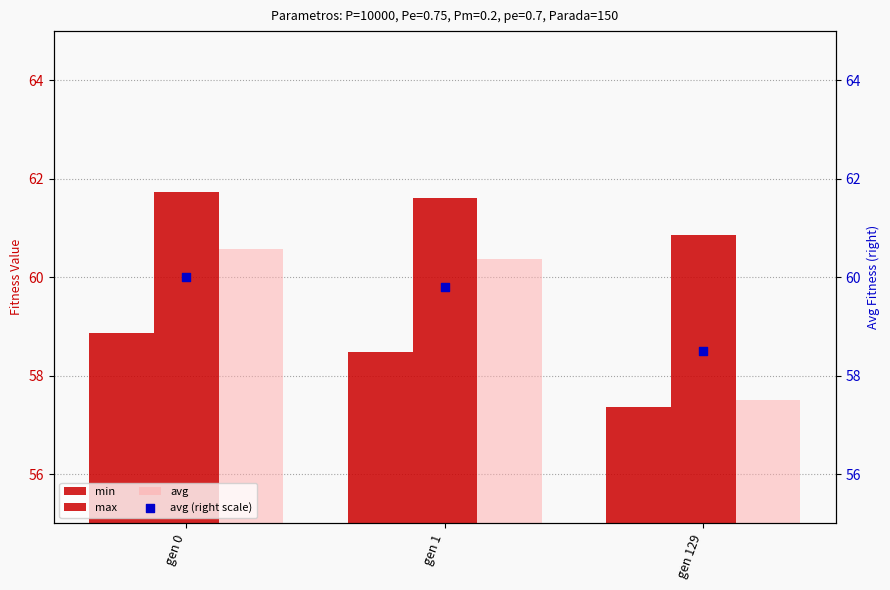

What are all the series names shown in the legend?

min, max, avg, avg (right scale)